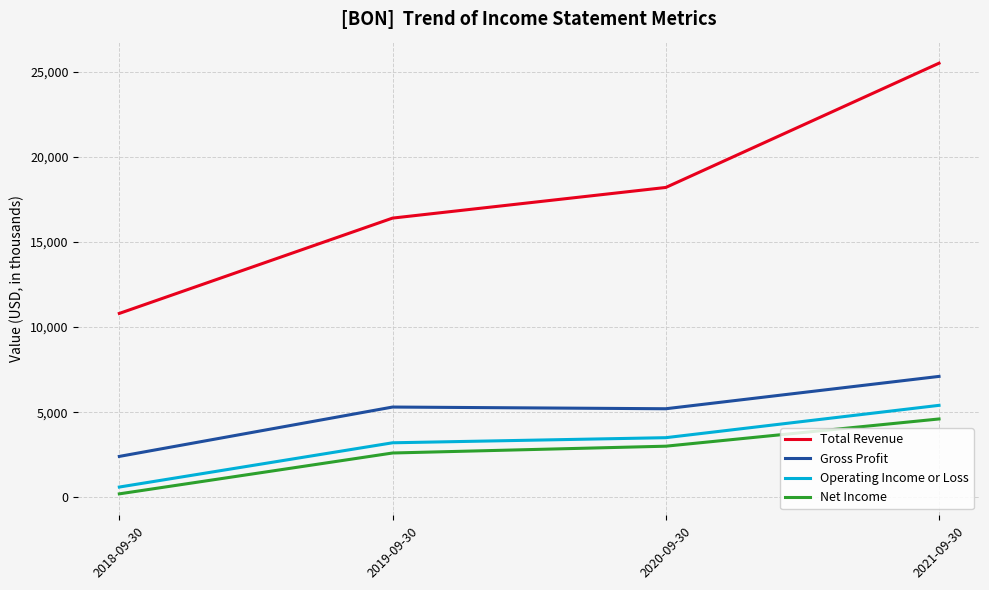

True or false: Net Income has a value of 200 at 2018-09-30.

True